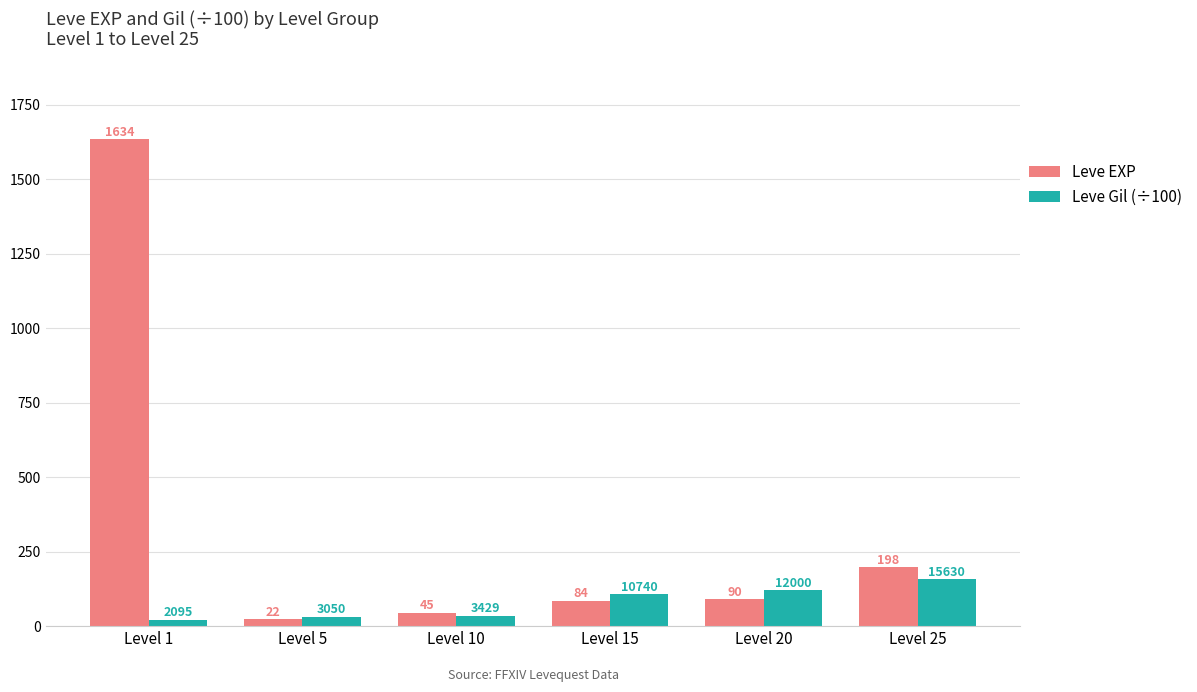

At which category does the chart reach its peak across all series?

Level 1